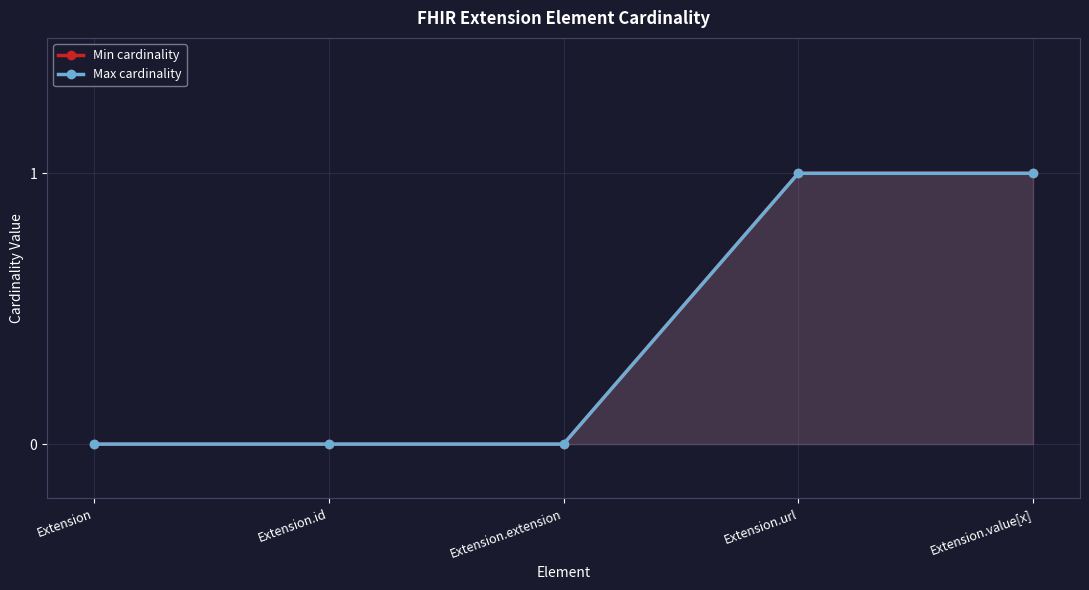

The Min cardinality series shows 2 at Extension.url. True or false?

False